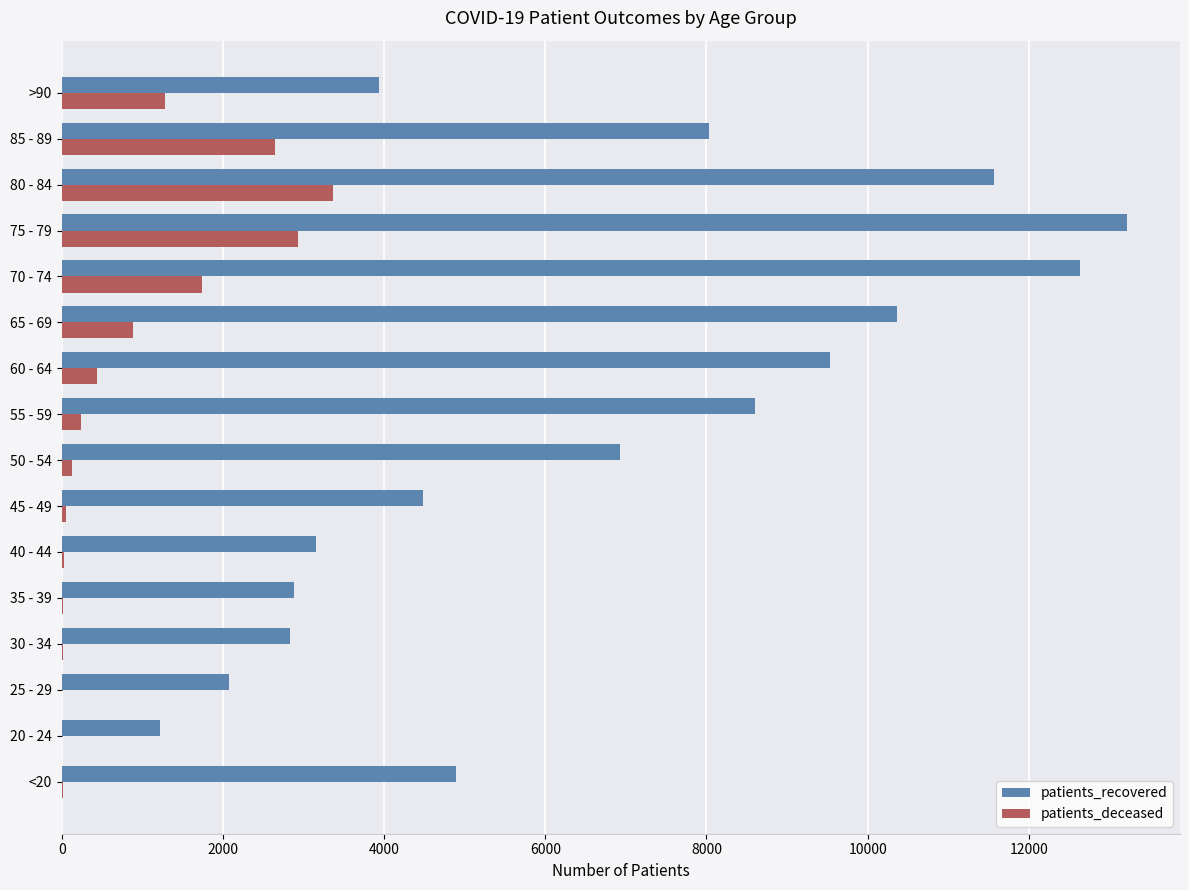

What is the highest value of the patients_recovered series?

13215